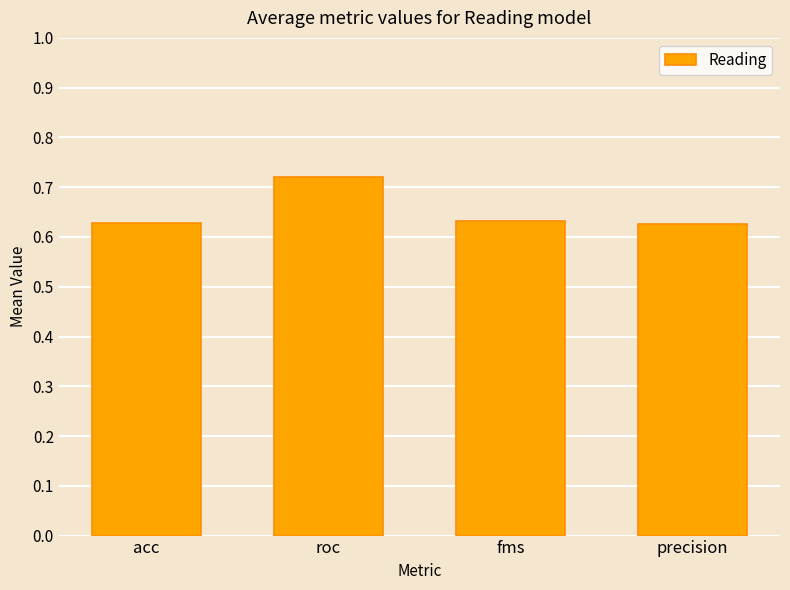

What is the label of the 2nd bar from the right?

fms